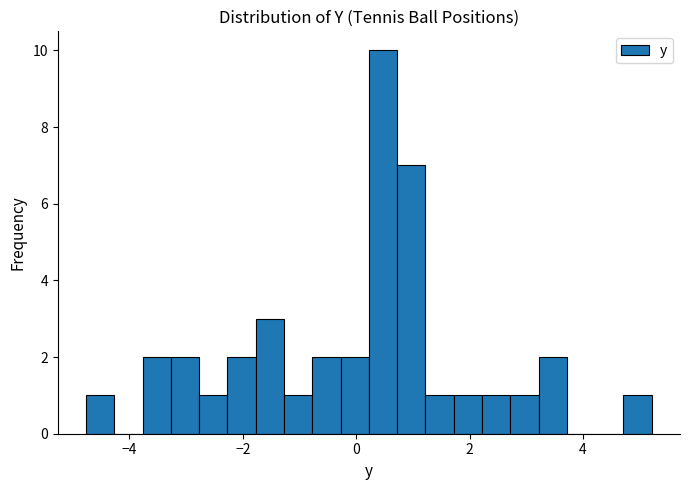

Read against the x-axis, roughly where is the centre of the tallest bar?

0.4